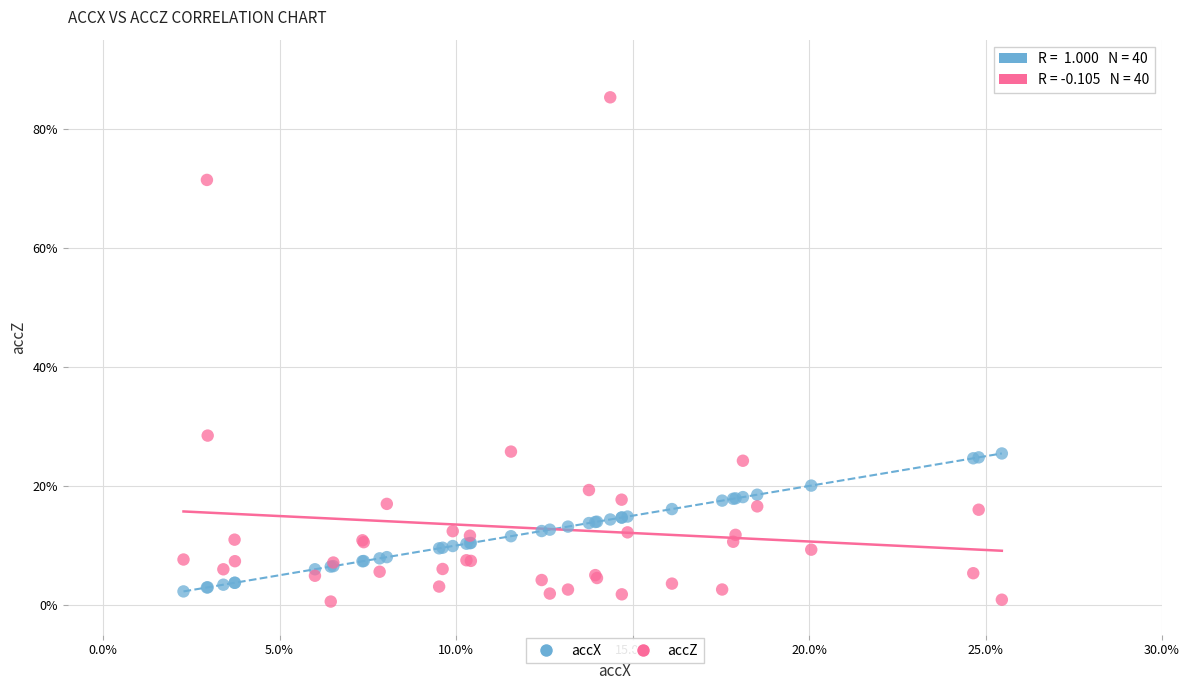

What are all the series names shown in the legend?

accX, accZ